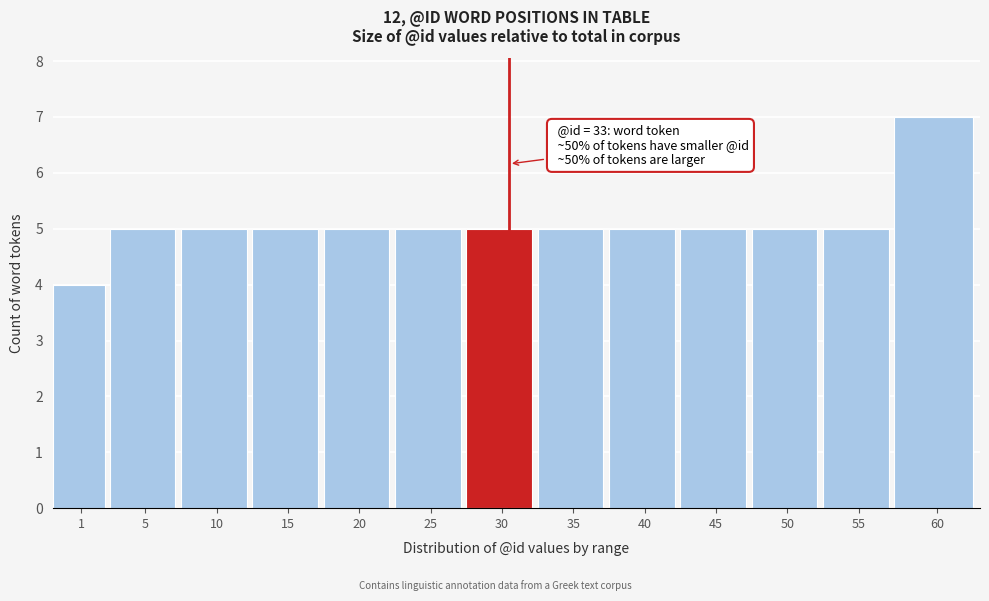

Reading left to right, transcribe all the data shown in this chart.

4	5	5	5	5	5	5	5	5	5	5	5	7